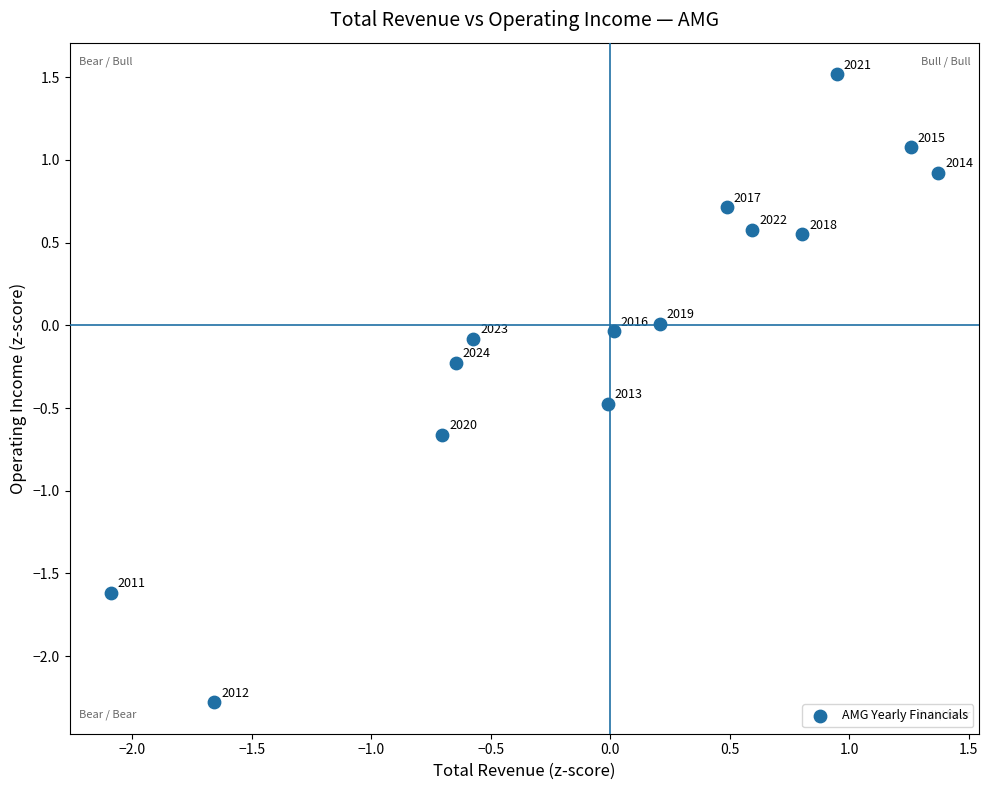

What is the range of Y values (max minus min)?

3.8